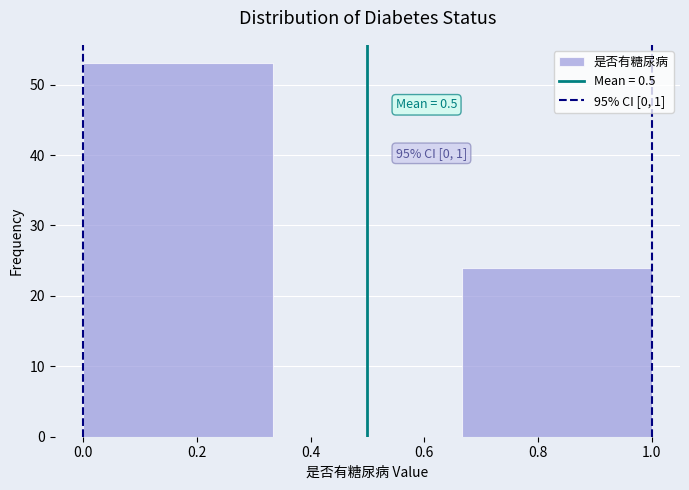

Over which range of the x-axis is the bar tallest?

0.00 to 0.34